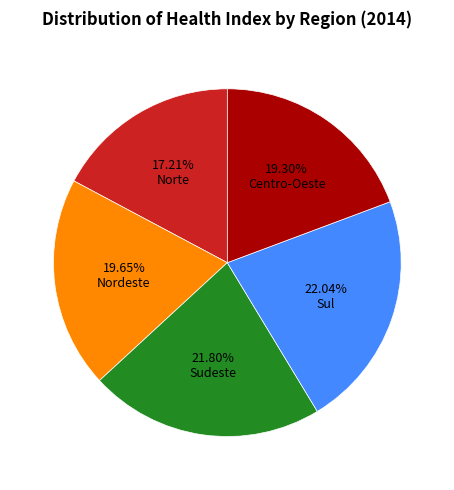

Count the number of slices in the pie.

5